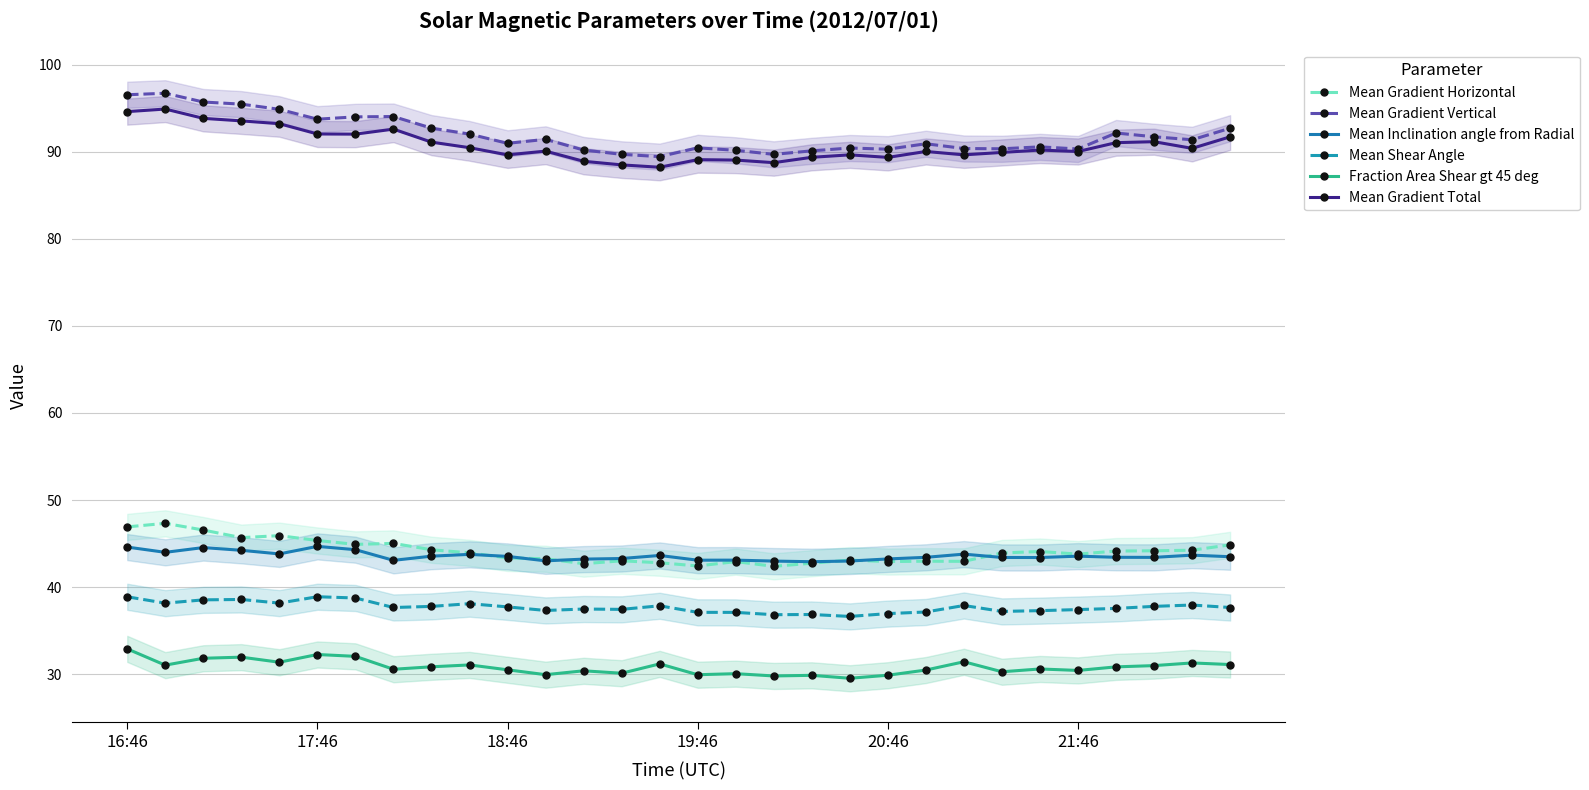

What is the minimum value for Mean Gradient Vertical?

89.5